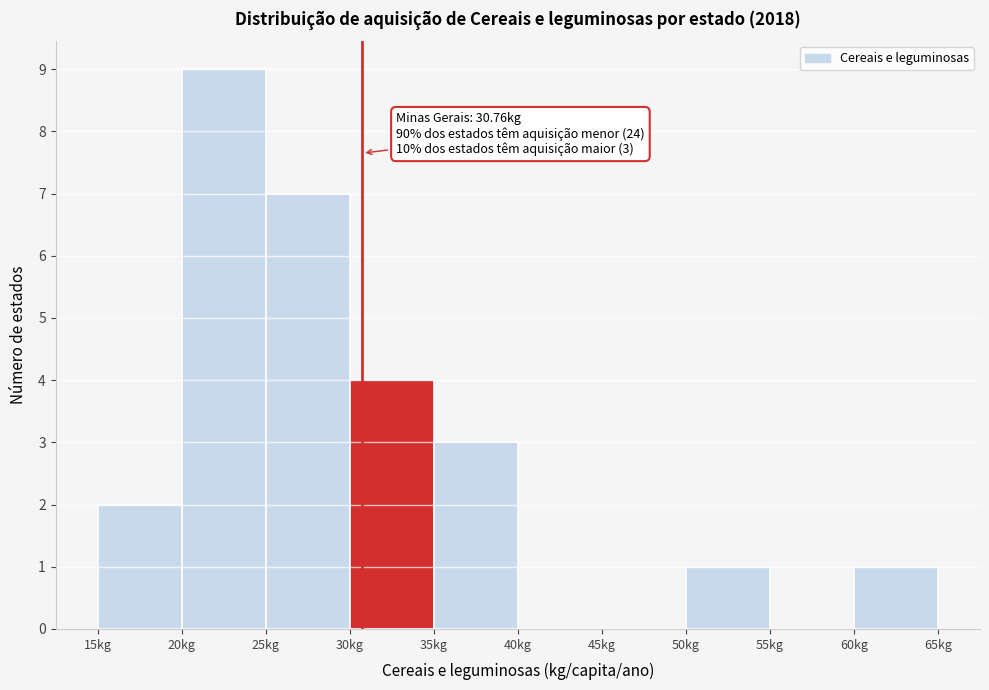

Over which range of the x-axis is the bar tallest?

20 to 25